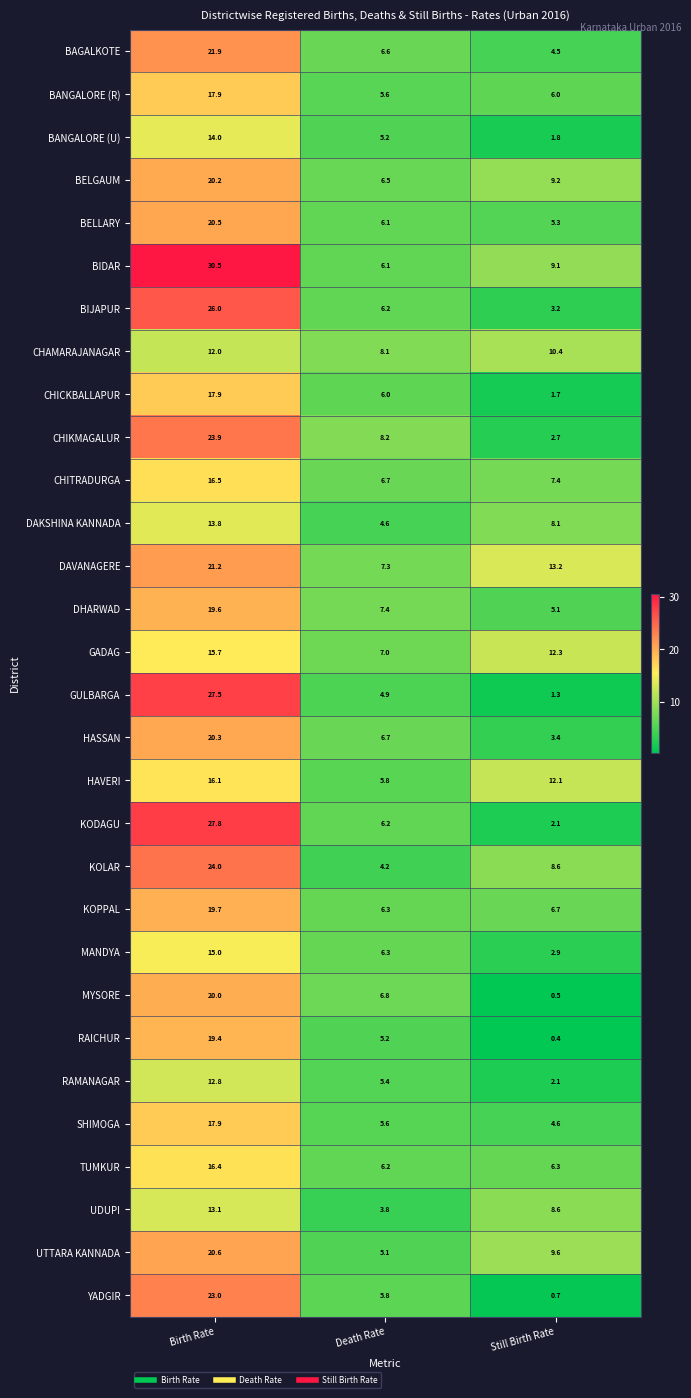

Which series has the largest total across all categories?

BIDAR